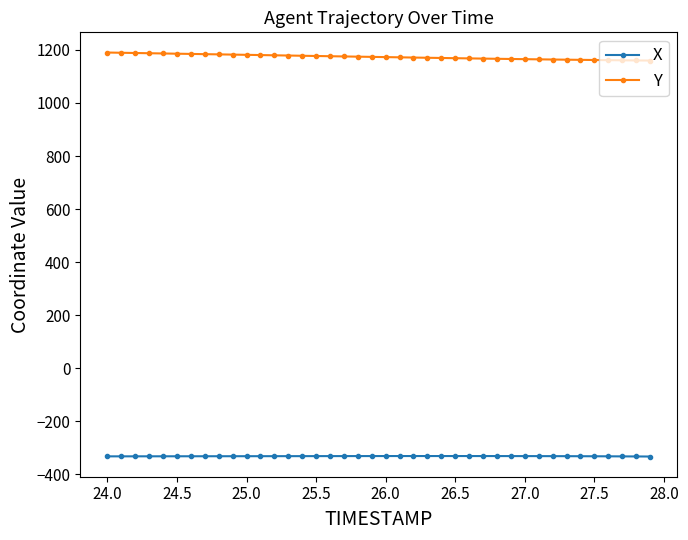

What is the sum of all X values?

-13304.2